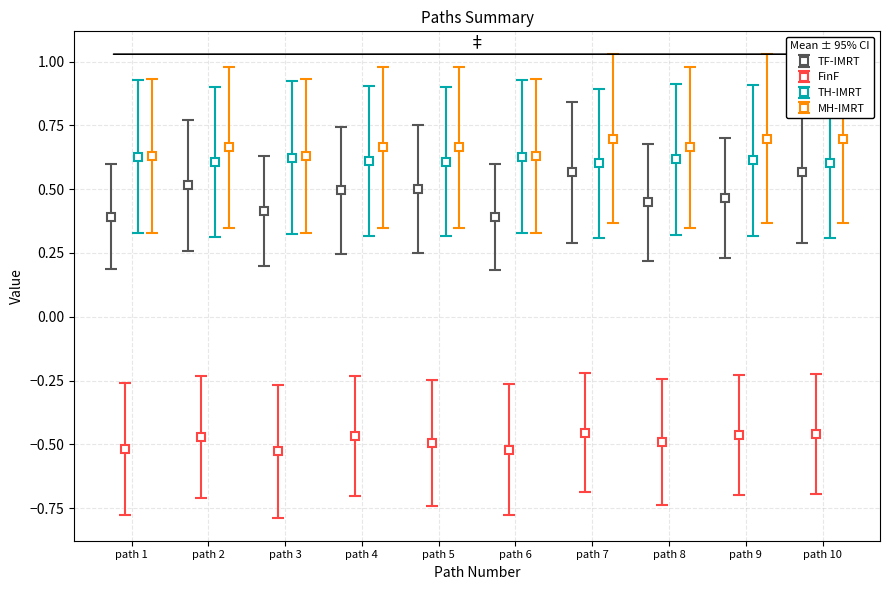

Between 10 and 3, which is larger?

10